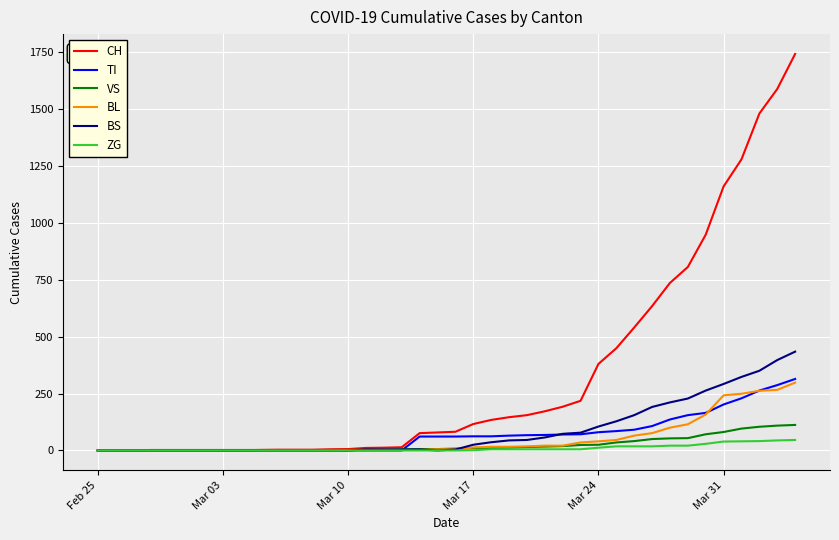

Which series has the largest range (max minus min)?

CH